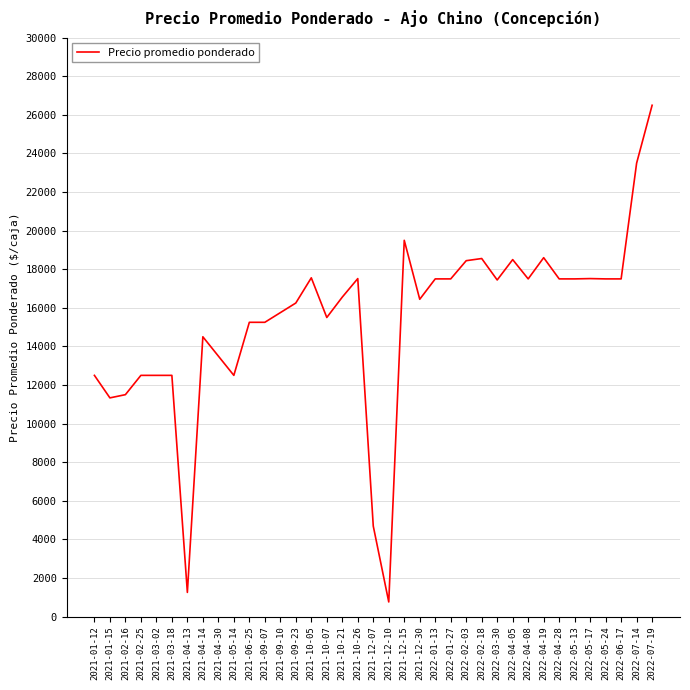

Where is the data nearest to the value 13627?

2021-04-30